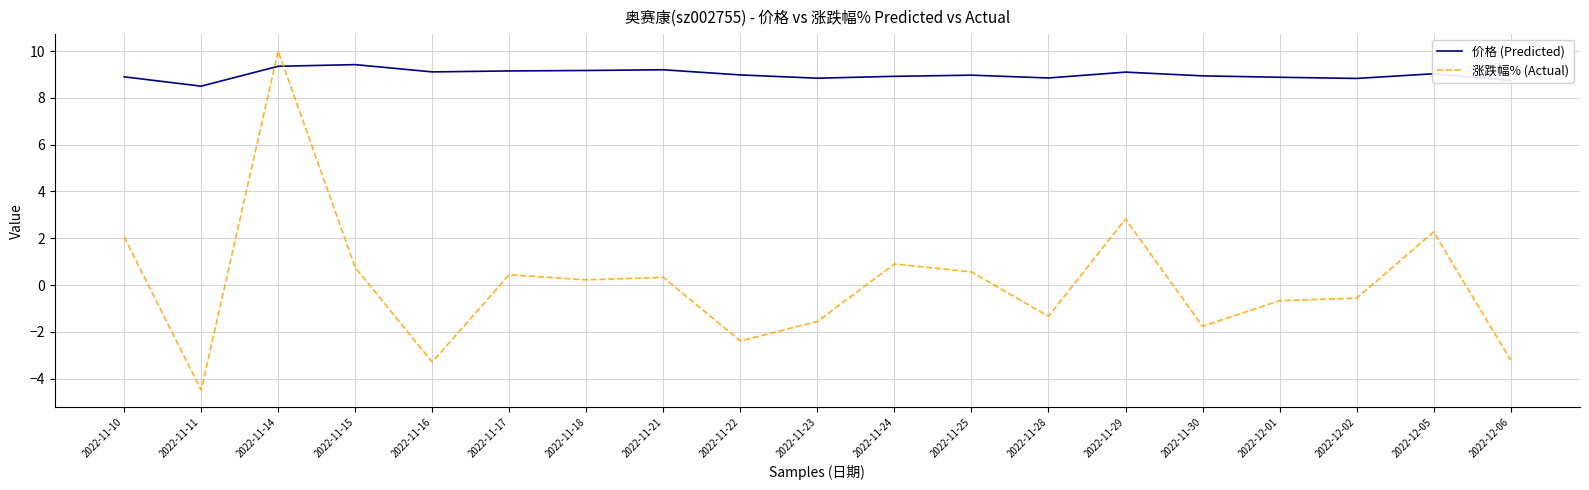

What position from the left is 2022-11-28?

13